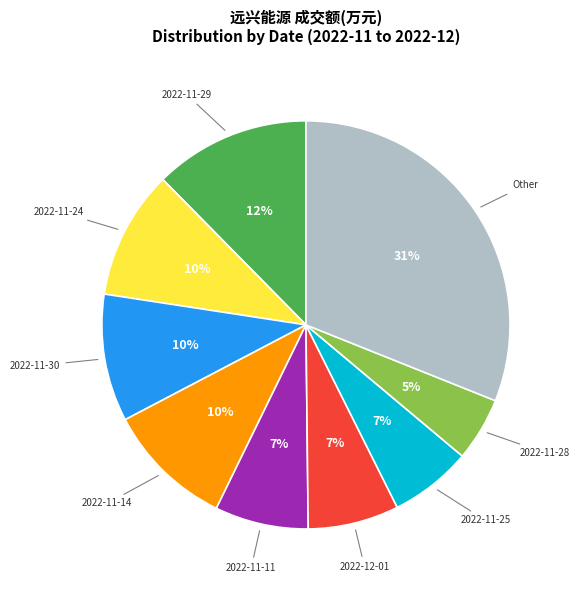

How many segments does this pie chart have?

9